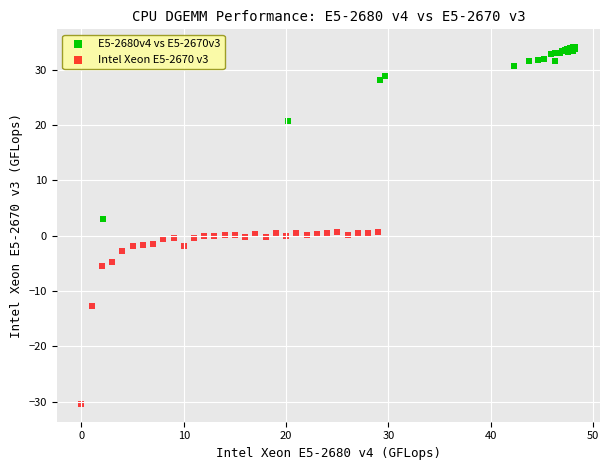

Which series reaches the maximum Y coordinate?

E5-2680v4 vs E5-2670v3